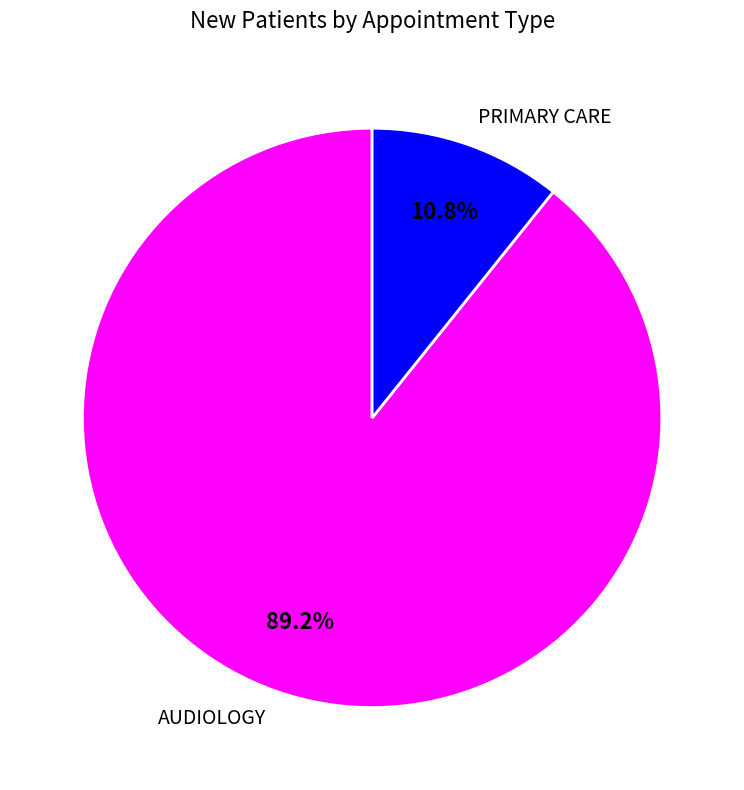

Is it true that PRIMARY CARE is 11% of the pie?

True